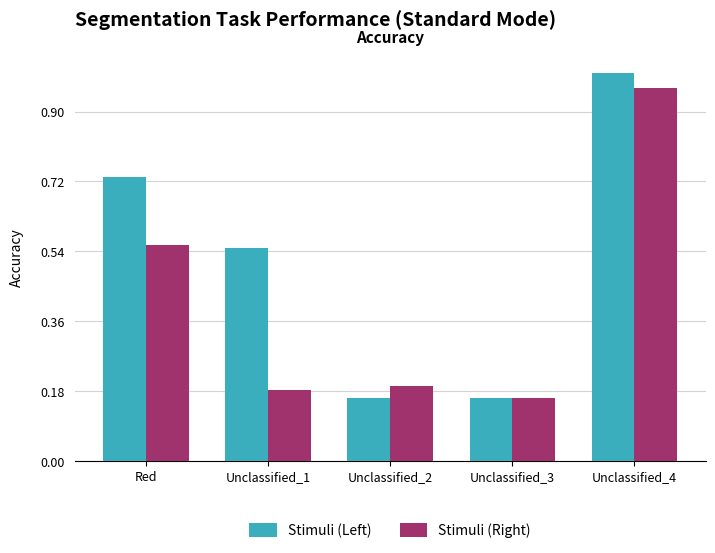

What is the sum of the Stimuli (Right) values at Unclassified_1 and Unclassified_3?

0.3